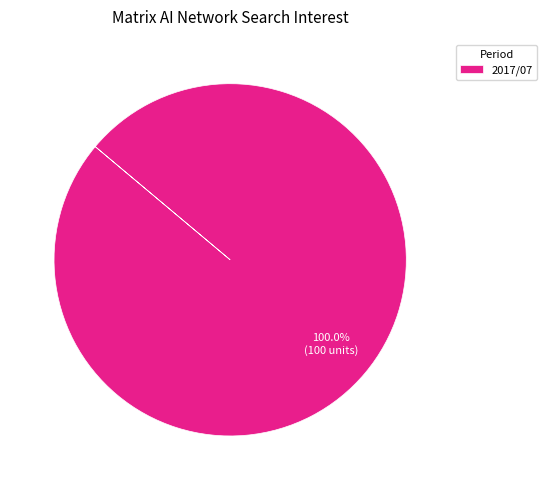

Rank the categories by value from lowest to highest.

2017/07